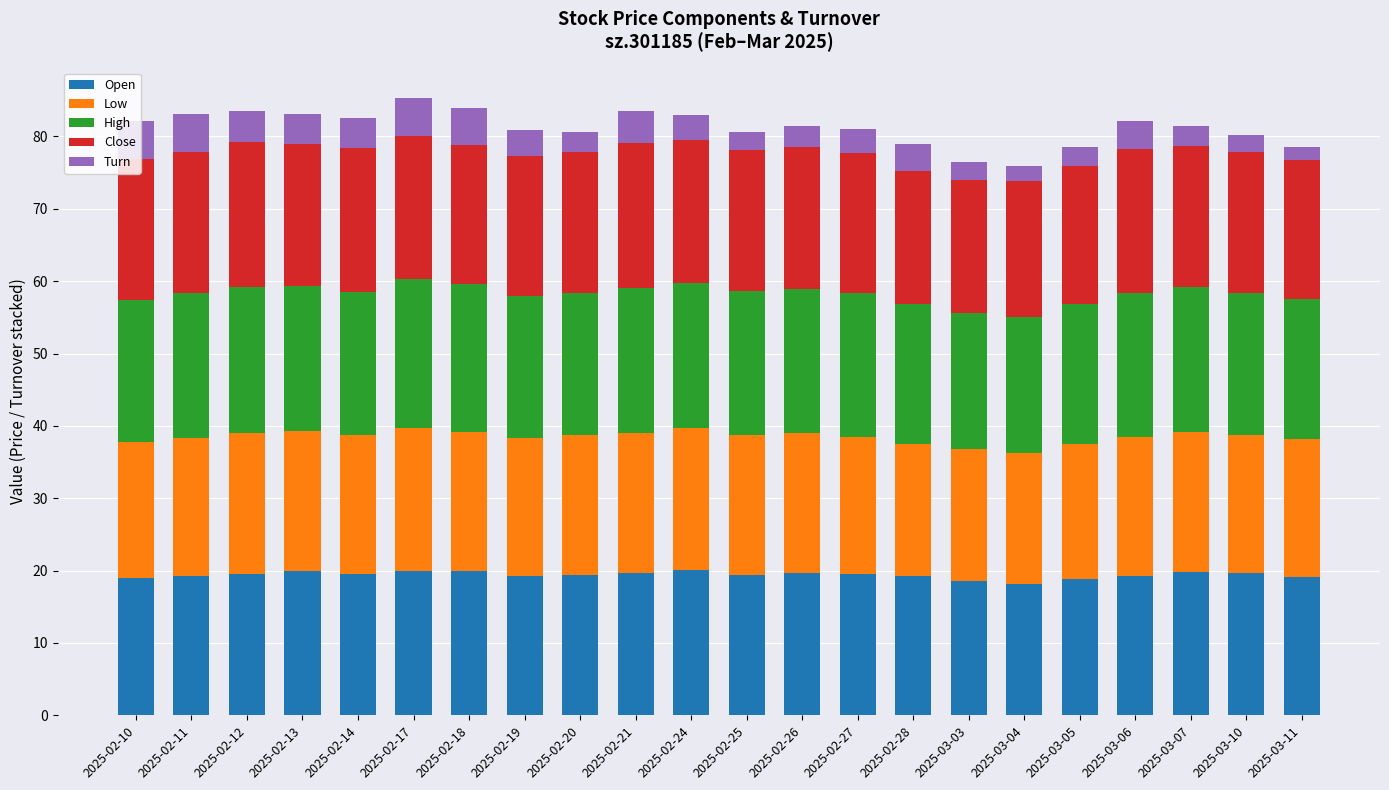

What is the highest value of the Open series?

20.1